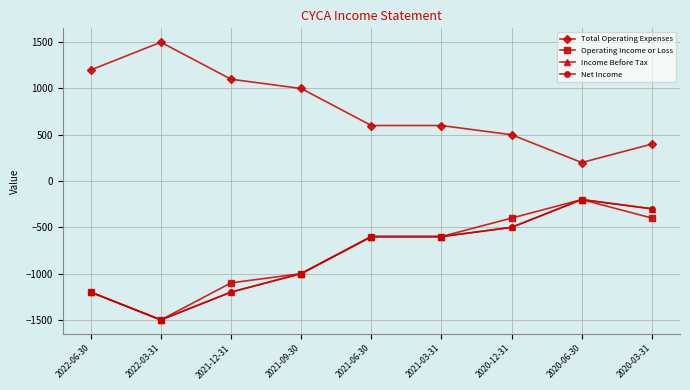

Is this an area chart (filled region under the line)?

No